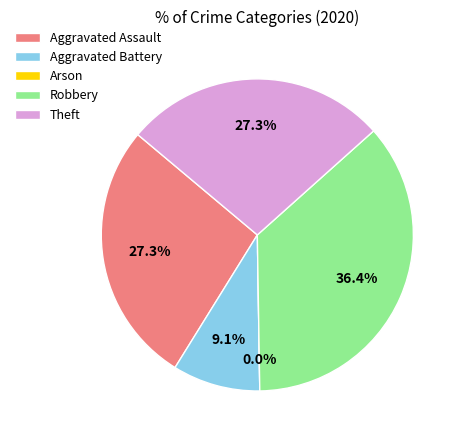

To the nearest percent, what is the average slice percentage?

20%